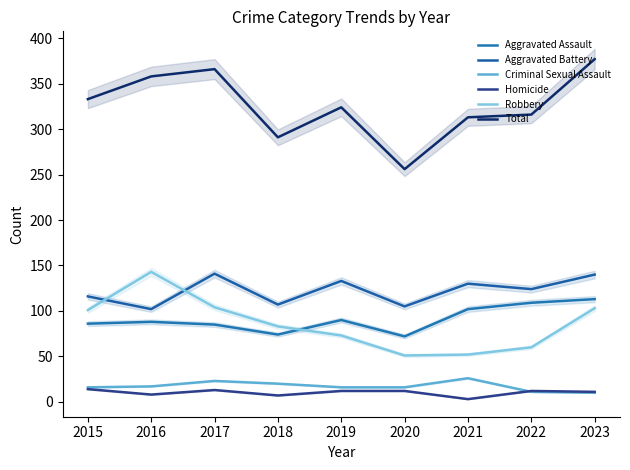

Where does the Criminal Sexual Assault series first go above 16?

2016